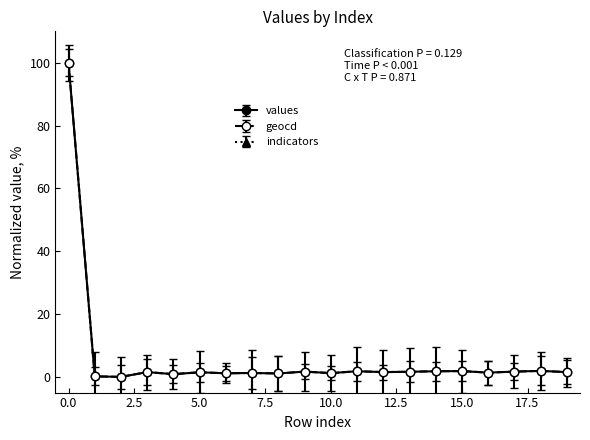

Which series ends up on top after the final intersection of values and geocd?

values